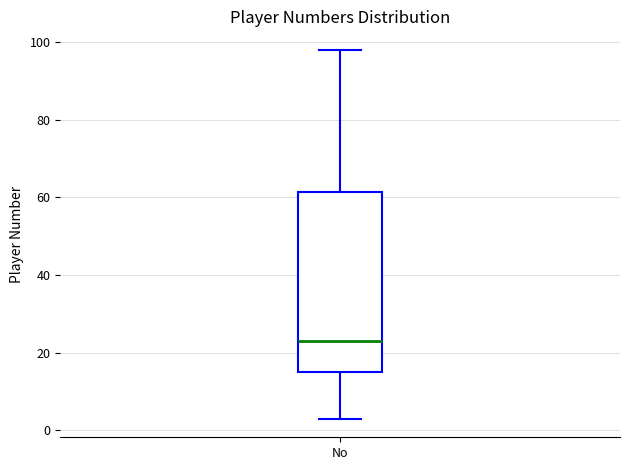

Where does the median line of the box for No sit on the y-axis? The values are not printed on the chart, so give them approximately, as read against the axis.

24